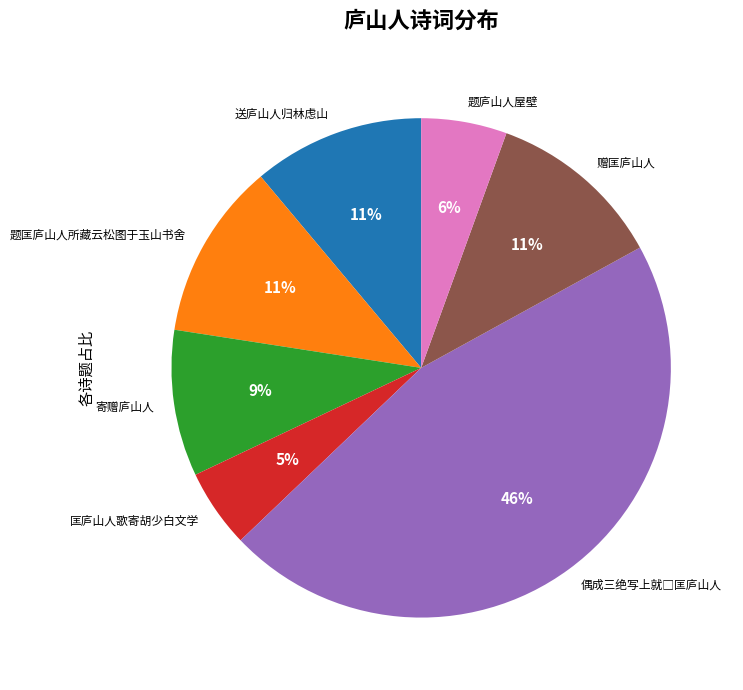

Does any single category account for the majority?

No